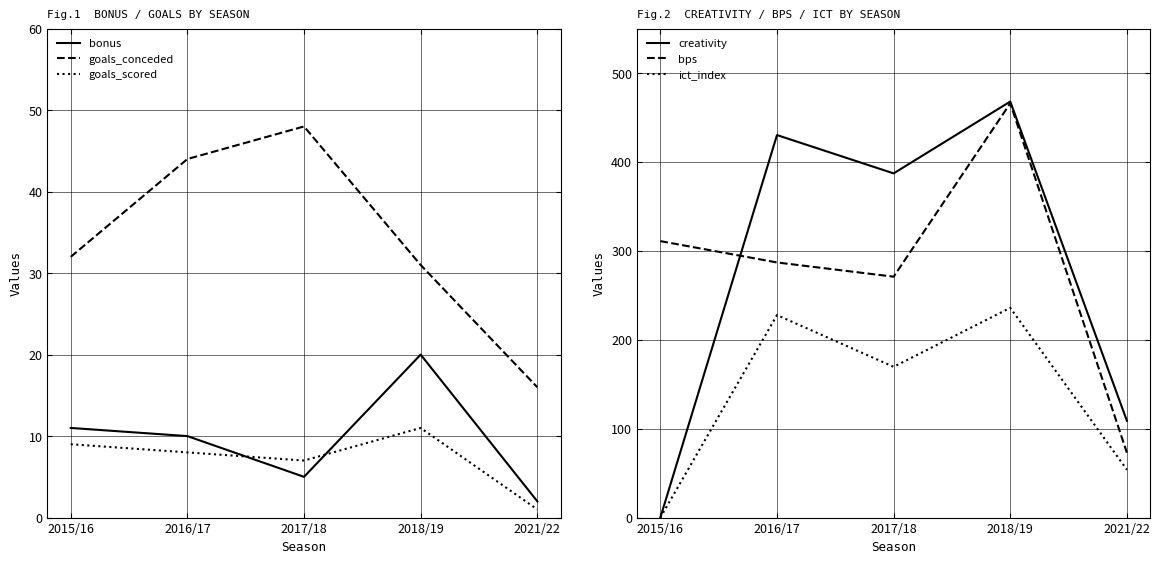

Is it true that goals_conceded equals 48.0 at 2017/18?

True